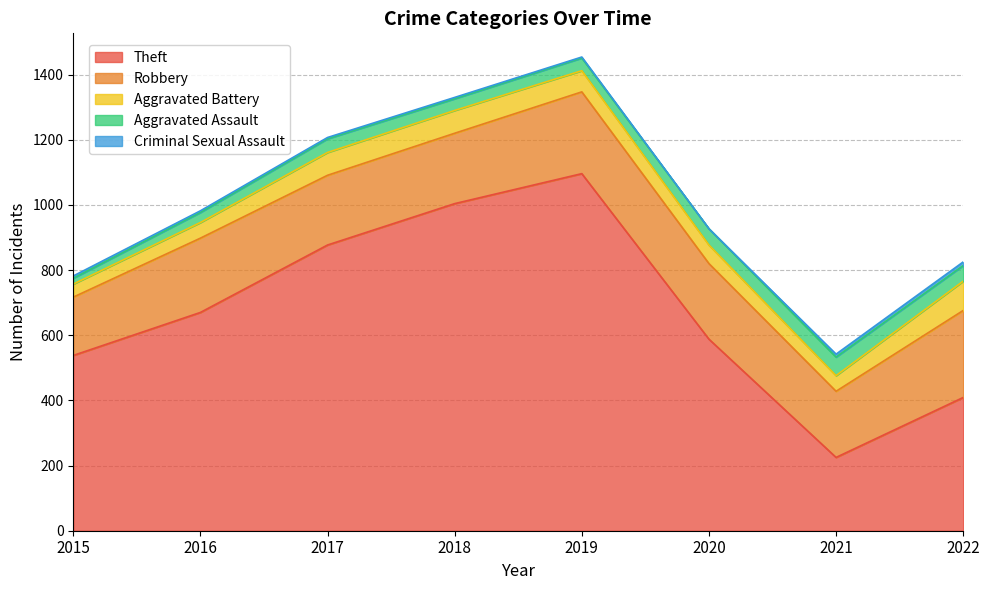

Is it true that Theft equals 911 at 2015?

False